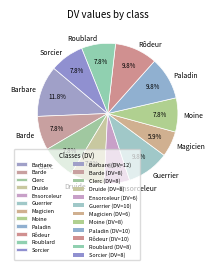

True or false: Moine accounts for 8% of the total.

True